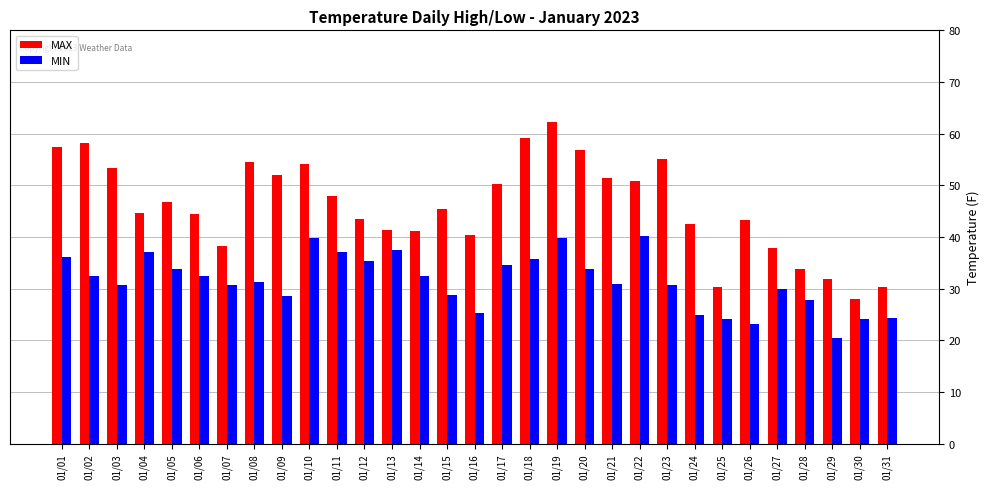

True or false: MAX has a value of 31.8 at 01/29.

True